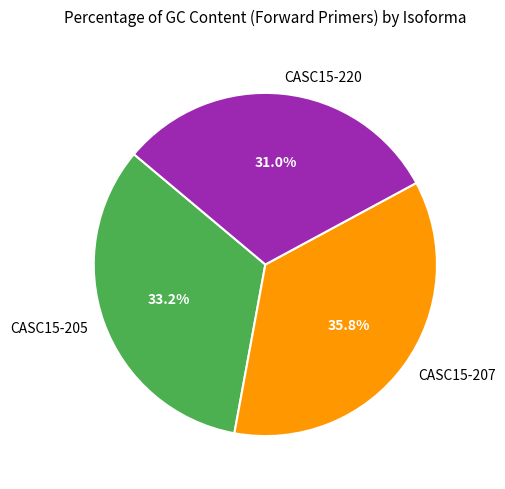

To the nearest percent, what percentage of the pie is CASC15-205?

33%